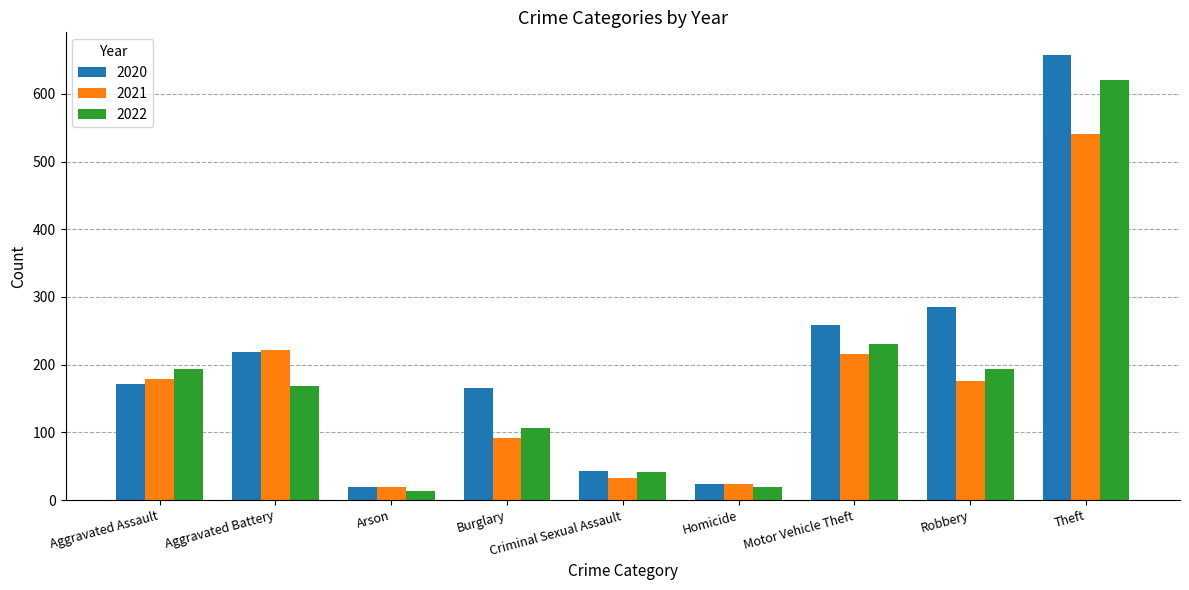

What are all the series names shown in the legend?

2020, 2021, 2022